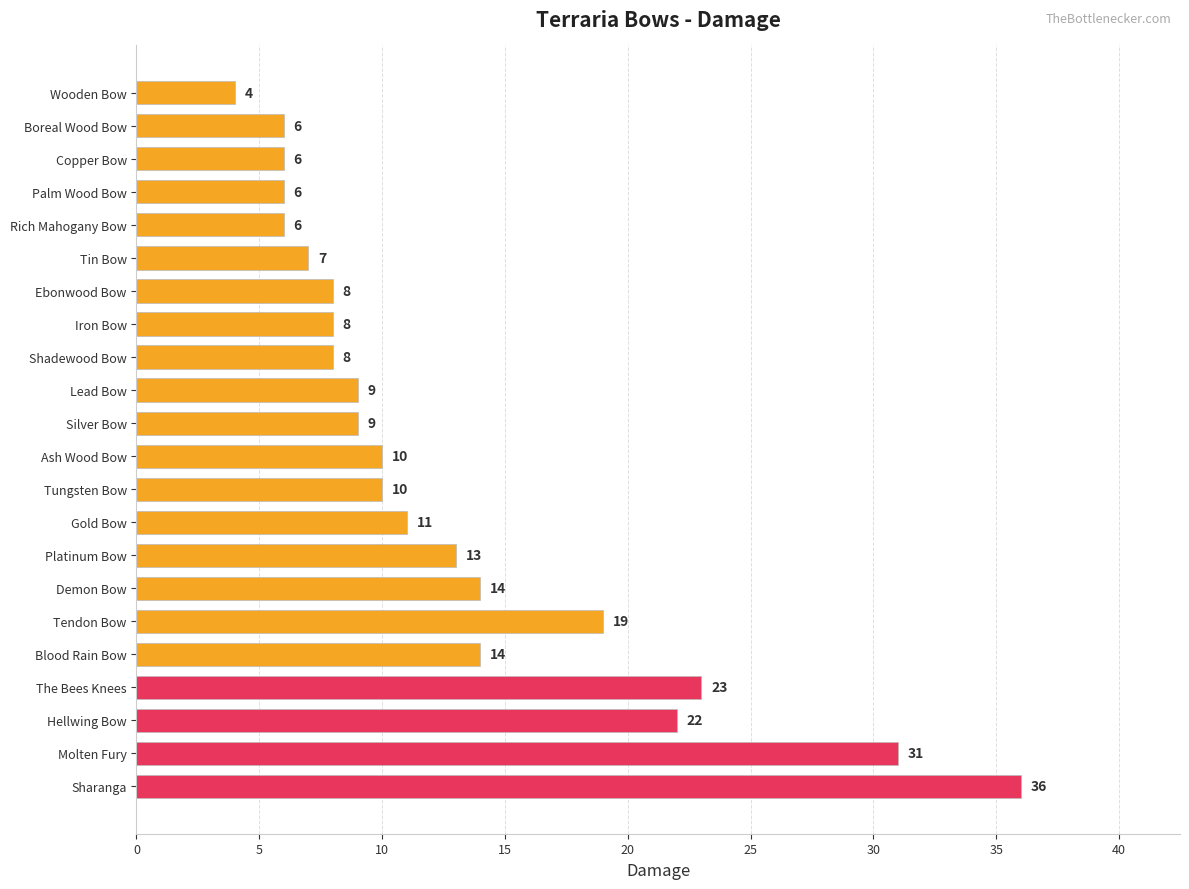

What is the change in value from Palm Wood Bow to Lead Bow?

+3